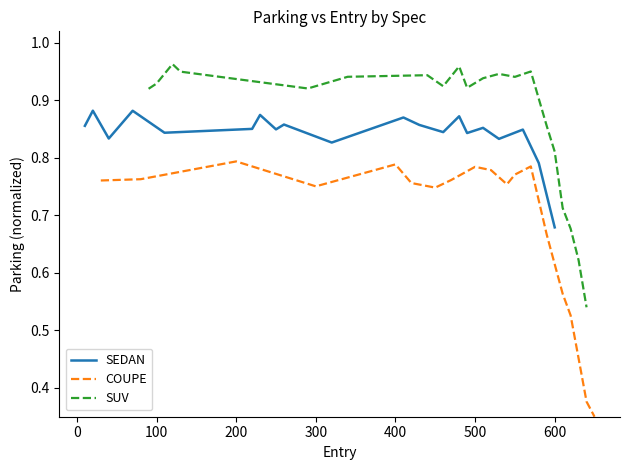

Rank the series at 18 from highest to lowest value.

SEDAN, SUV, COUPE